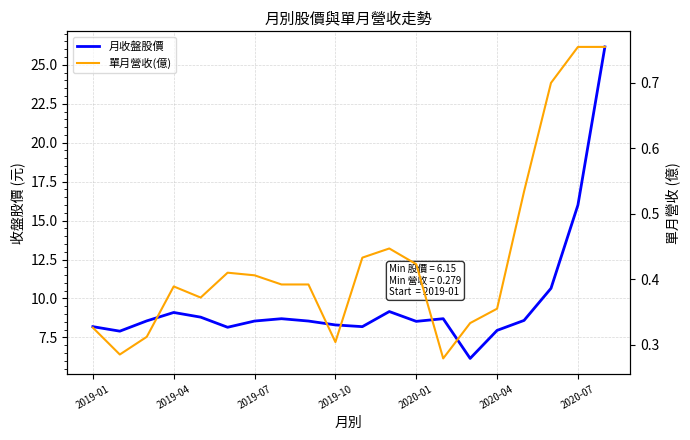

What is the value of the 單月營收(億) point at the 15th from the left?

0.3